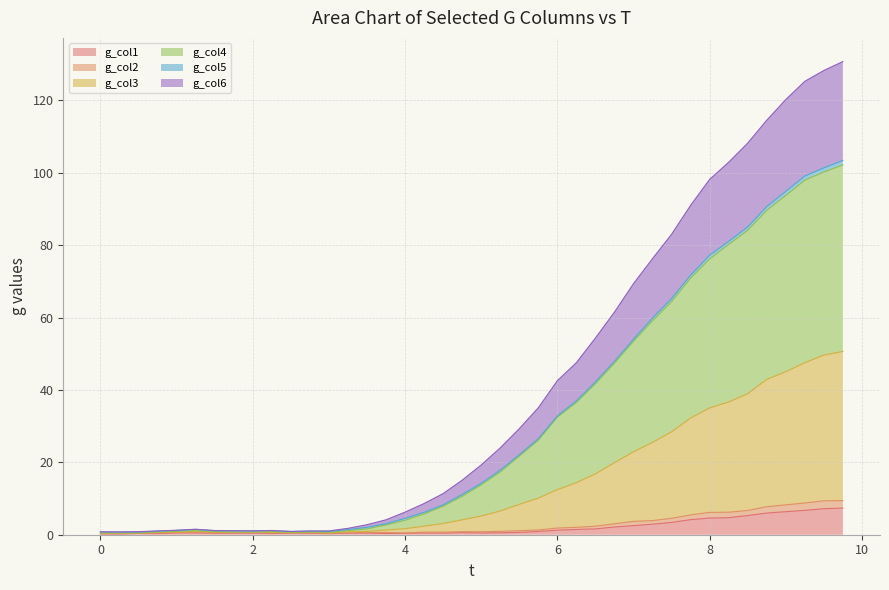

Does the chart have visible grid lines?

Yes